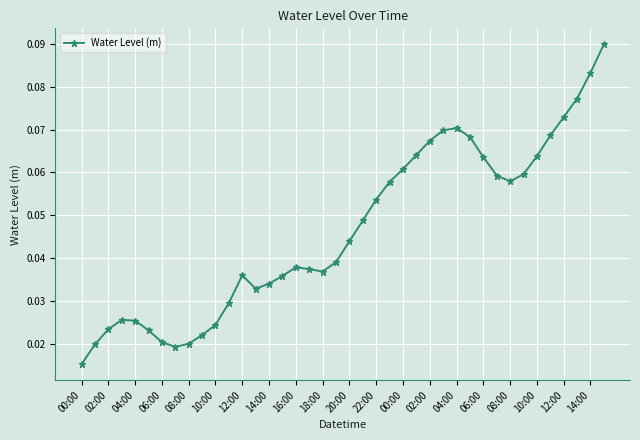

True or false: there are more than 0 points higher than both neighbors.

True